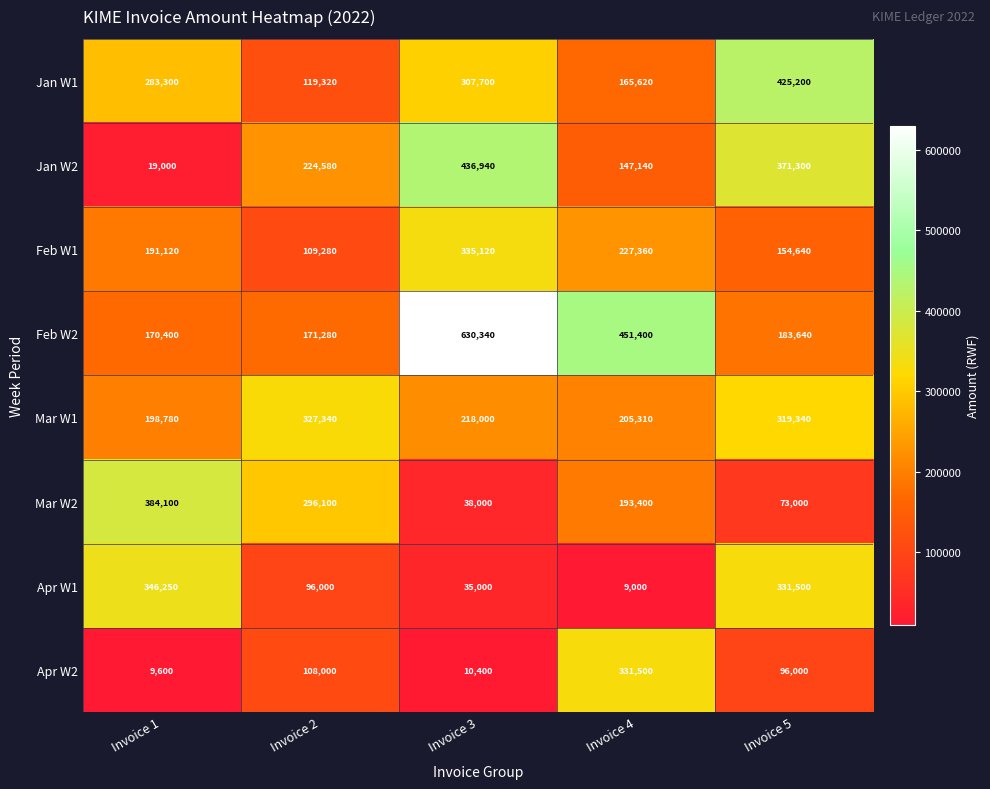

Which series changed the most between Invoice 1 and Invoice 3?

Feb W2